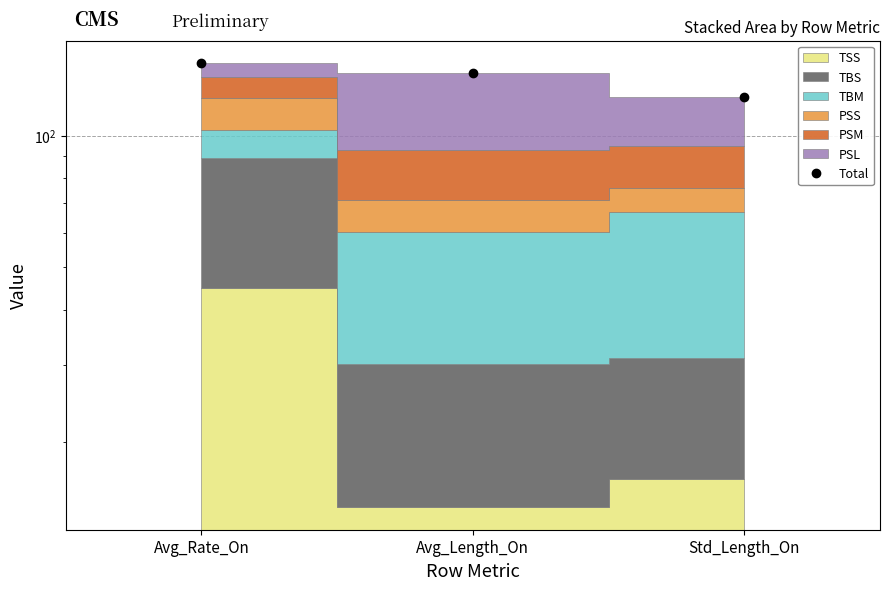

What is the change in value from Avg_Rate_On to Std_Length_On?

-24.1